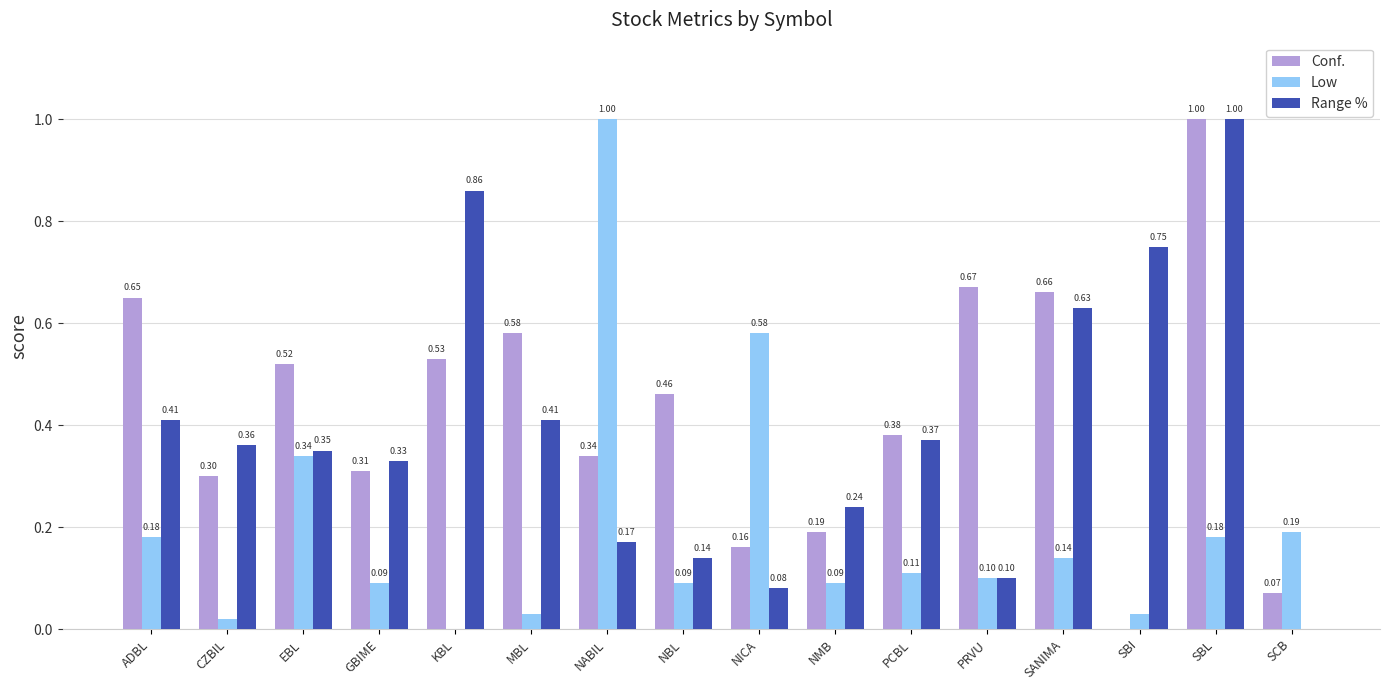

What is the total value across all series at SCB?

0.3